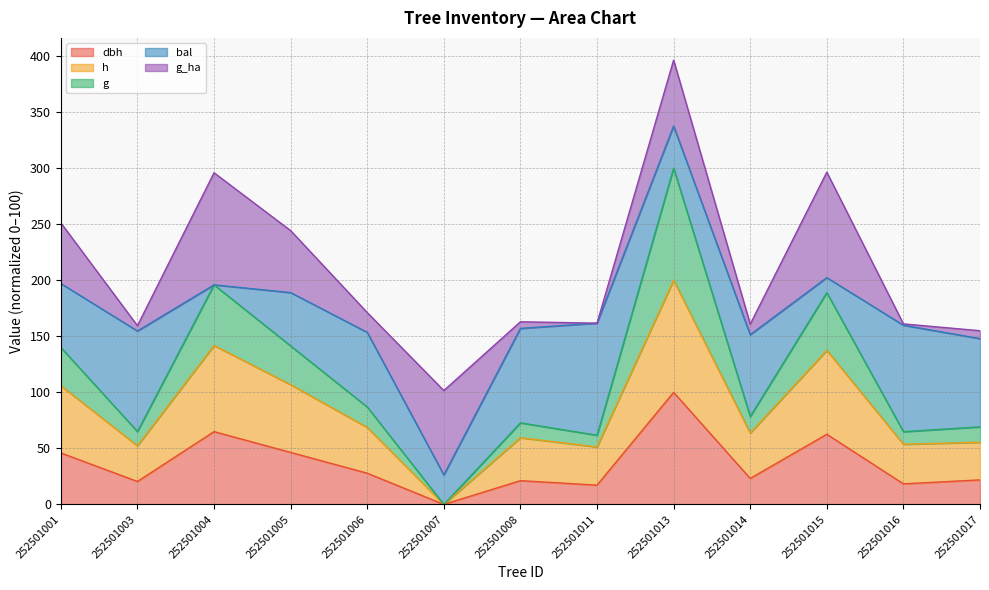

What are all the series names shown in the legend?

dbh, h, g, bal, g_ha